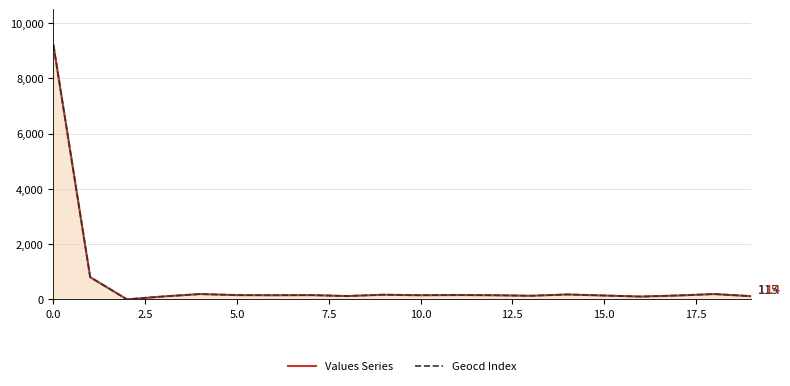

What is the highest value of the Geocd Index series?

9196.0